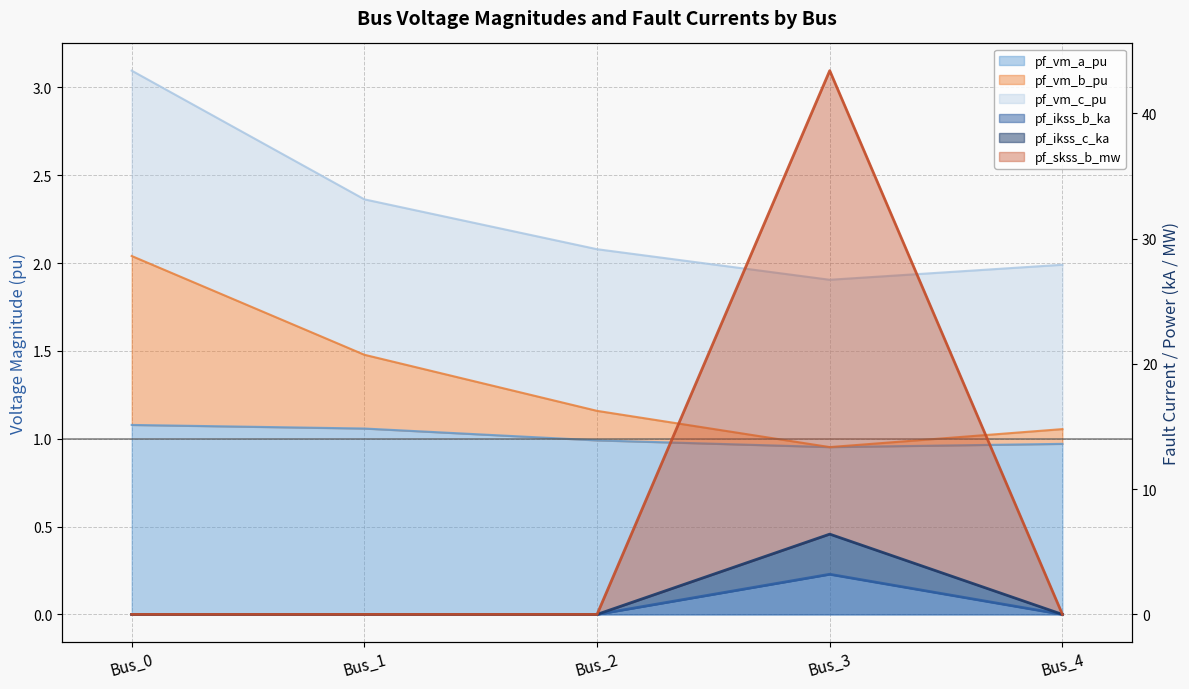

Reading left to right, what are all the values shown in this chart?

pf_vm_a_pu: 1.1	1.1	1.0	1.0	1.0
pf_vm_b_pu: 2.0	1.5	1.2	1.0	1.1
pf_ikss_b_ka: 0.0	0.0	0.0	3.2	0.0
pf_ikss_c_ka: 0.0	0.0	0.0	6.4	0.0
pf_skss_b_mw: 0.0	0.0	0.0	43.4	0.0